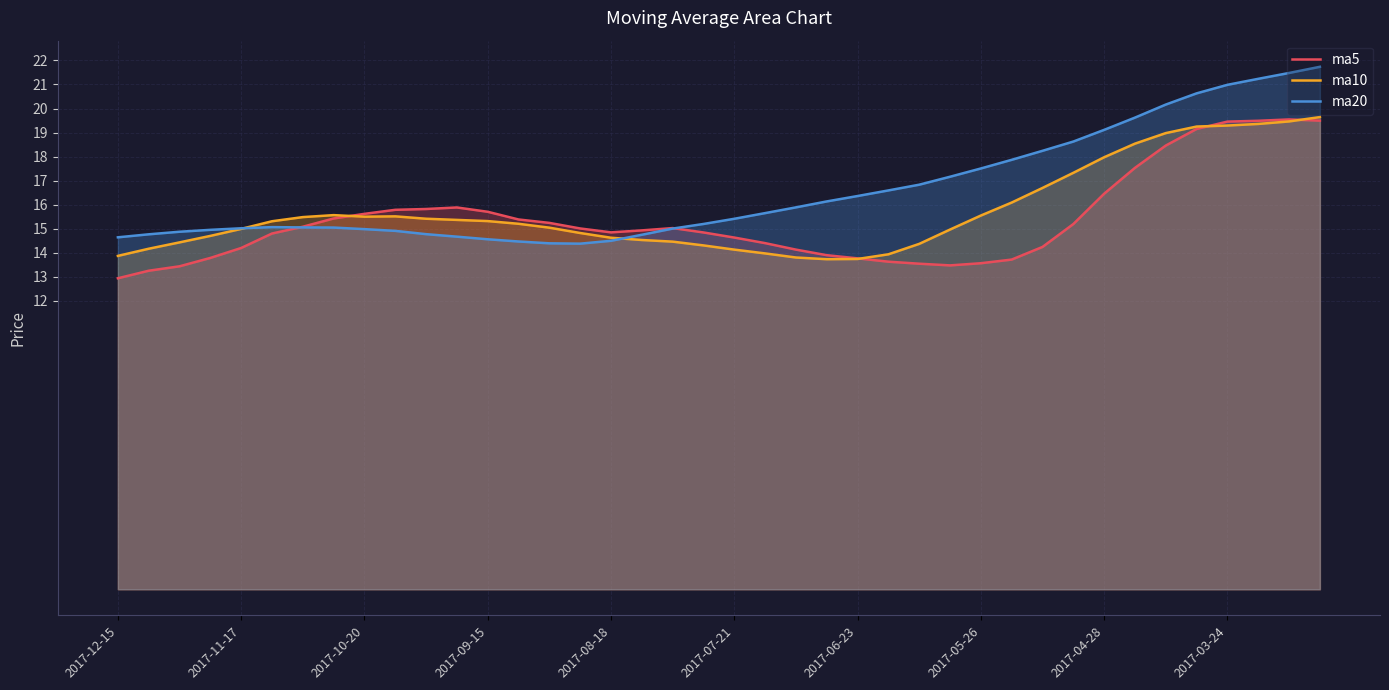

At which category does the chart reach its minimum across all series?

2017-12-15